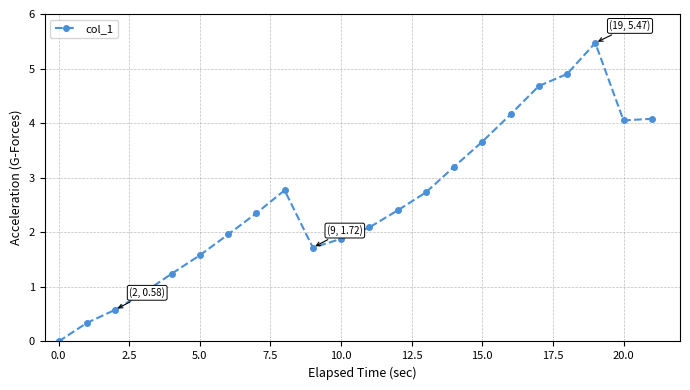

How many distinct data groups are displayed?

1